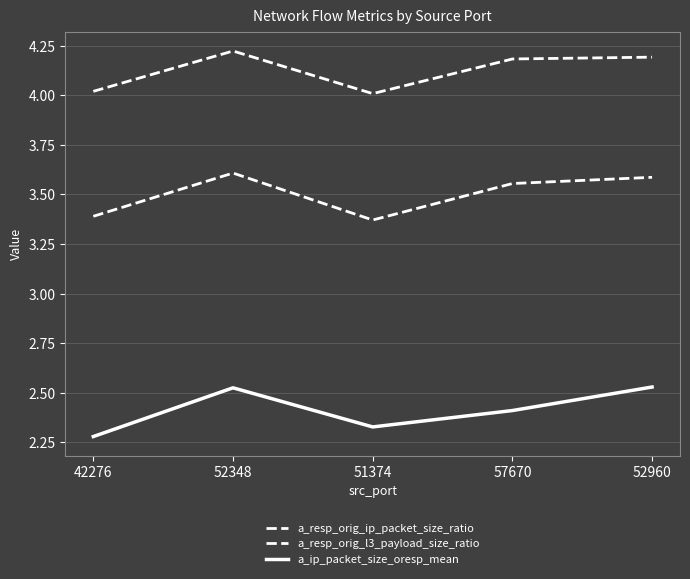

Which series has the largest total across all categories?

a_resp_orig_l3_payload_size_ratio